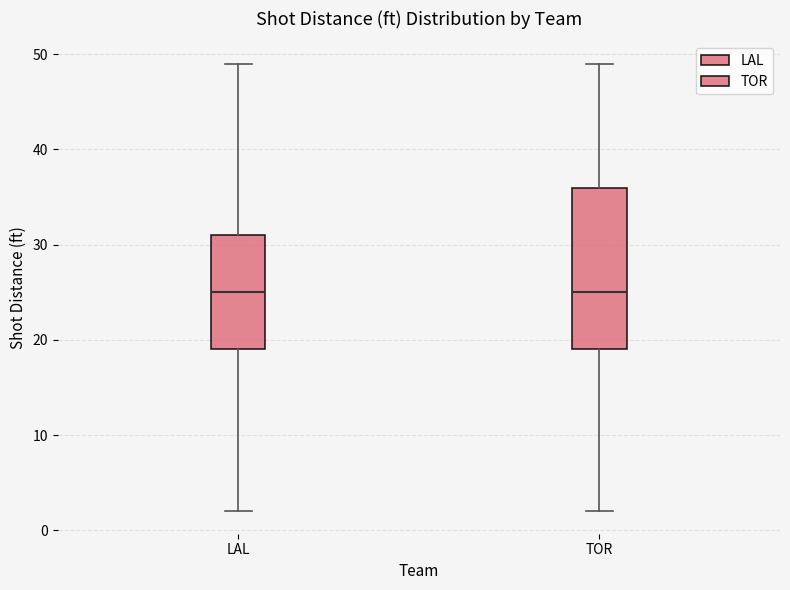

Comparing the boxes themselves (not the whiskers), which one is the tallest?

TOR